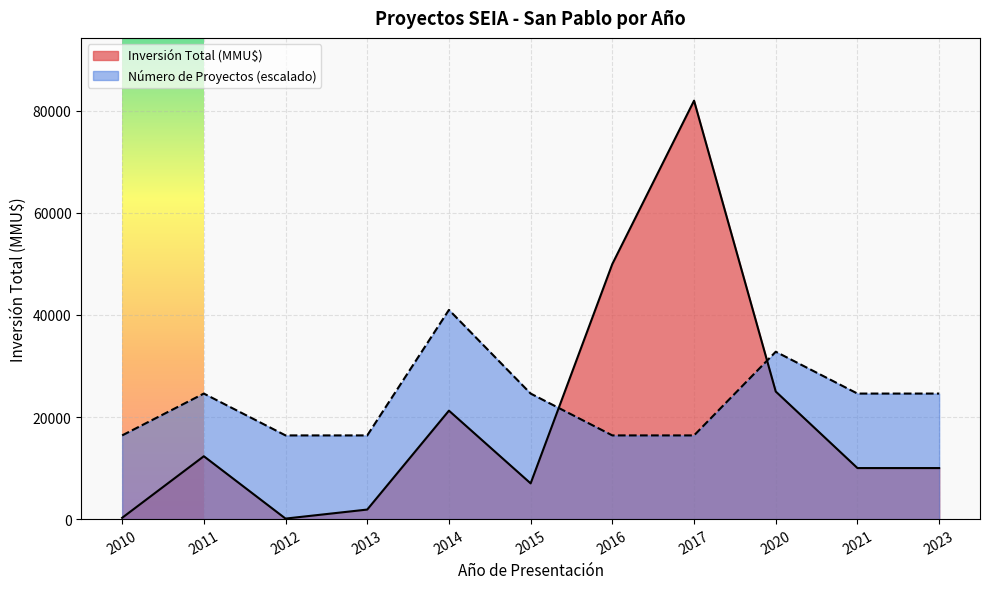

Is it true that Número de Proyectos (escalado) equals 23775 at 2010?

False